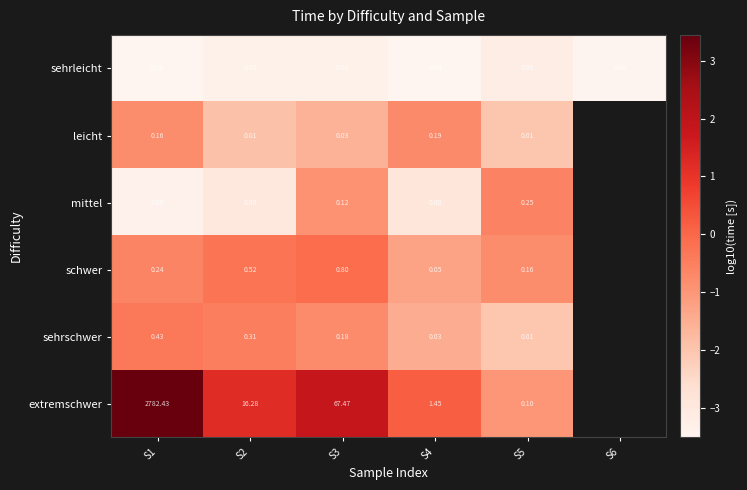

Which series has the widest spread of values?

extremschwer